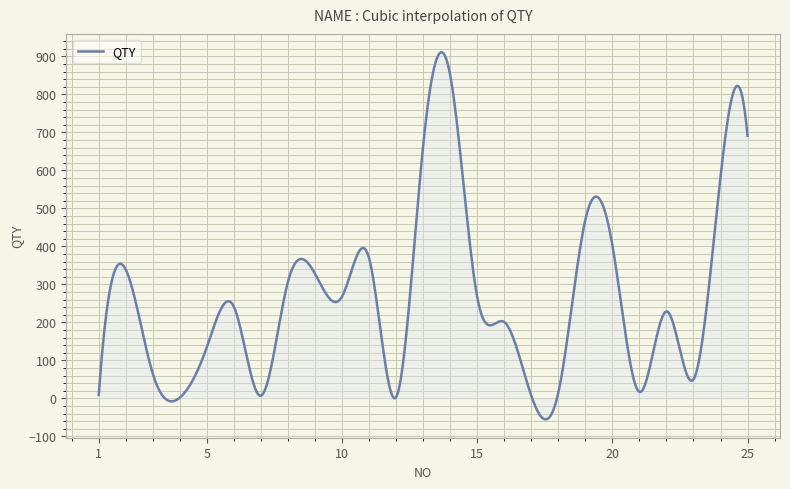

What is the minimum value shown in the chart?

-55.3